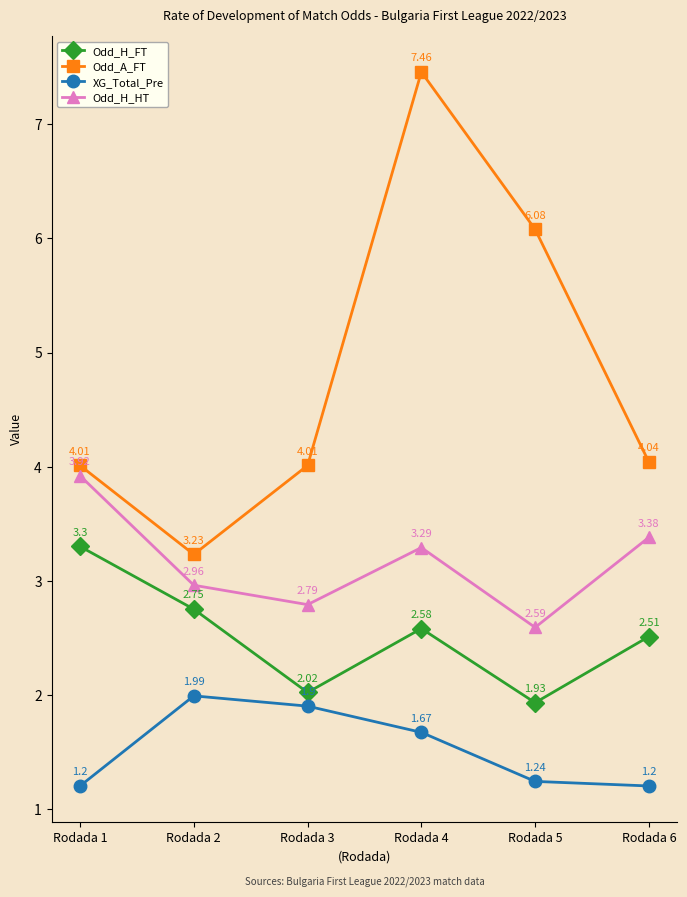

Which category has the highest value in the Odd_H_FT series?

Rodada 1